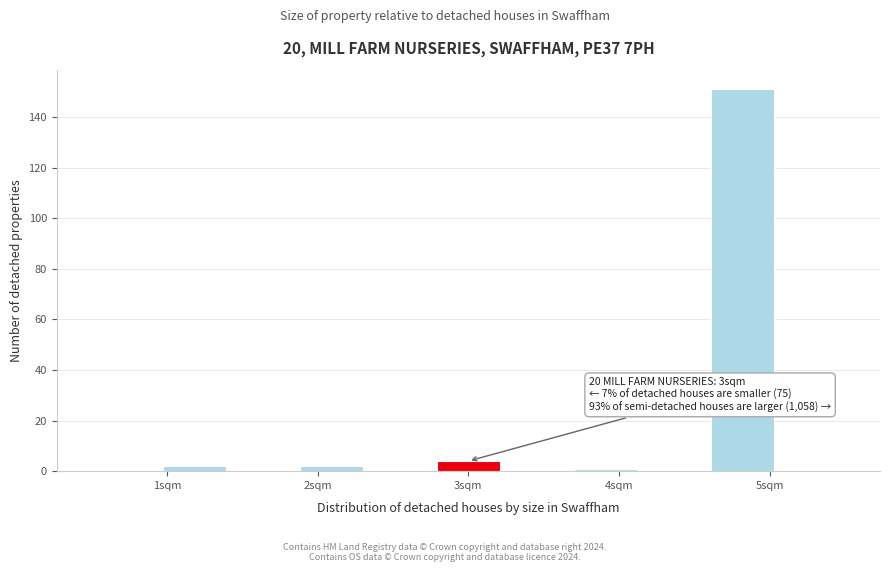

Which range on the x-axis has the tallest bar?

4.6 to 5.0